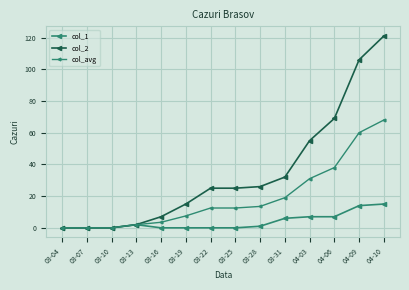

Reading right to left, extract all data points from this chart.

col_1: 04-10=15.0	04-09=14.0	04-06=7.0	04-03=7.0	03-31=6.0	03-28=1.0	03-25=0.0	03-22=0.0	03-19=0.0	03-16=0.0	03-13=2.0	03-10=0.0	03-07=0.0	03-04=0.0
col_2: 04-10=121.0	04-09=106.0	04-06=69.0	04-03=55.0	03-31=32.0	03-28=26.0	03-25=25.0	03-22=25.0	03-19=15.0	03-16=7.0	03-13=2.0	03-10=0.0	03-07=0.0	03-04=0.0
col_avg: 04-10=68.0	04-09=60.0	04-06=38.0	04-03=31.0	03-31=19.0	03-28=13.5	03-25=12.5	03-22=12.5	03-19=7.5	03-16=3.5	03-13=2.0	03-10=0.0	03-07=0.0	03-04=0.0